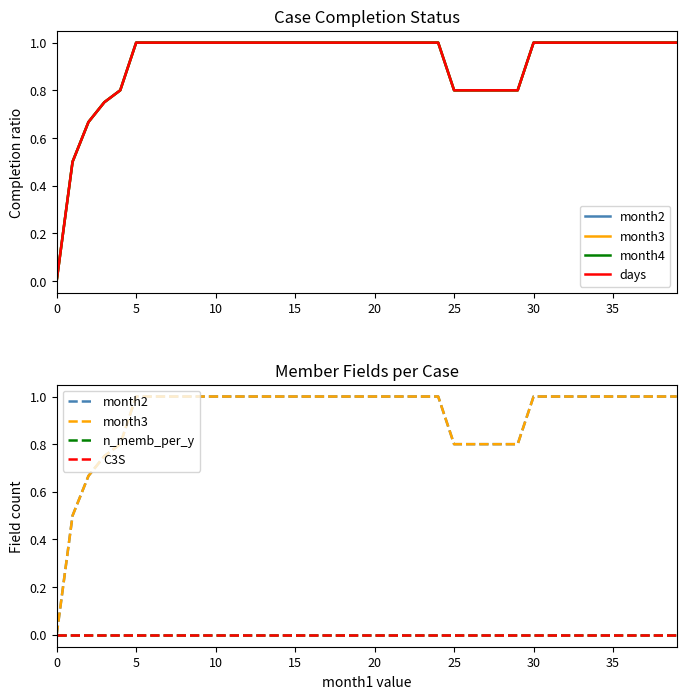

What is the sum of all days values?

36.7